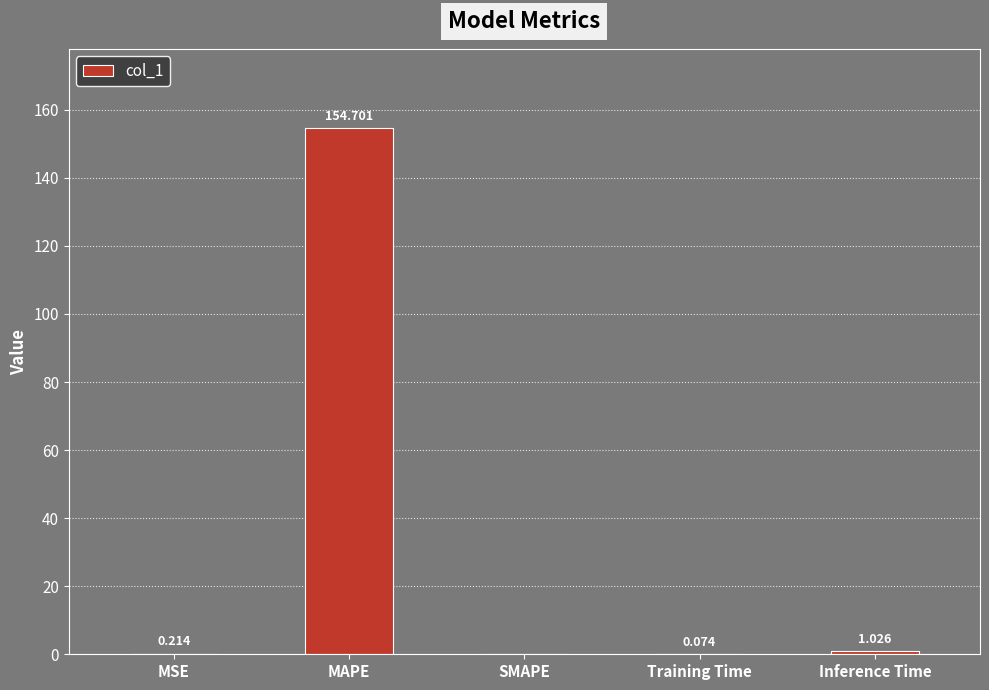

Are the bars horizontal?

No